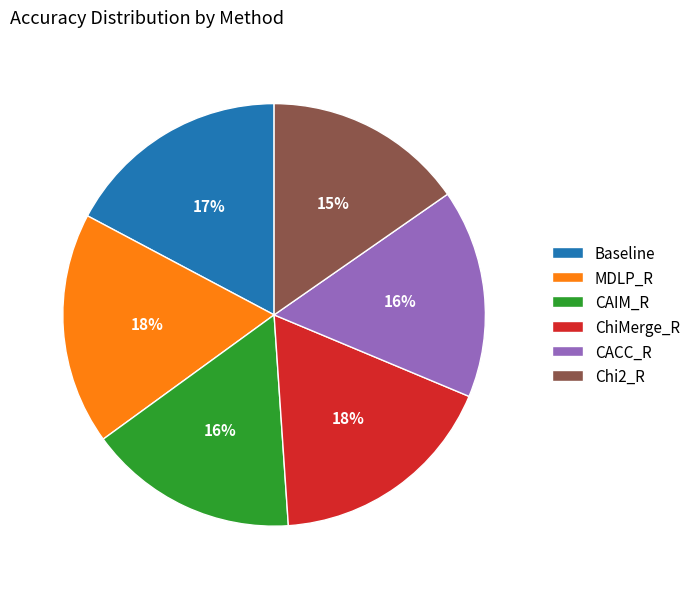

To the nearest percent, what is the average slice percentage?

17%